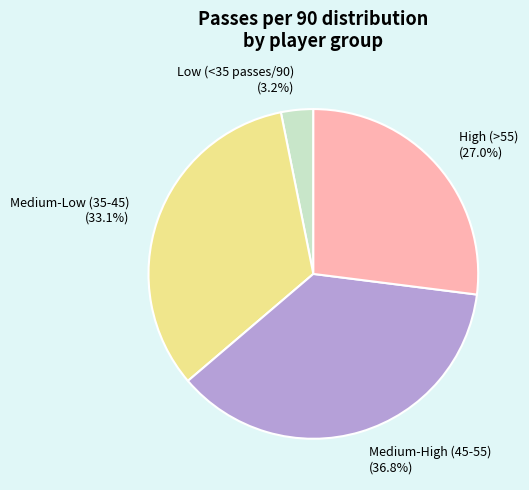

Approximately how many times larger is the value at Medium-High (45-55) compared to High (>55)?

1.4